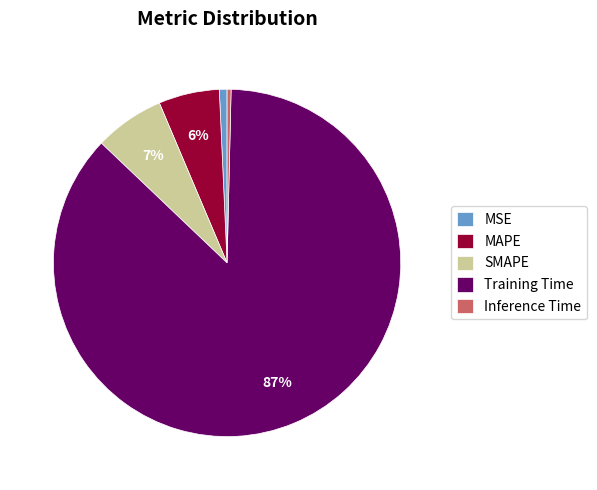

Count the number of slices in the pie.

5